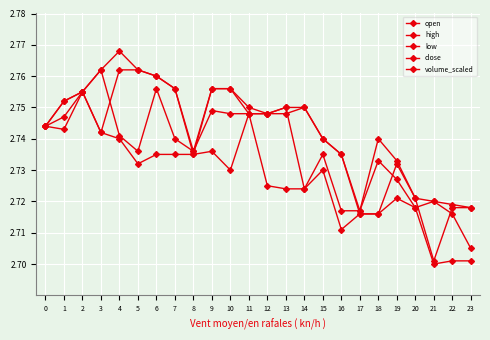

At 7, list the series in order from largest to smallest.

high, close, open, low, volume_scaled